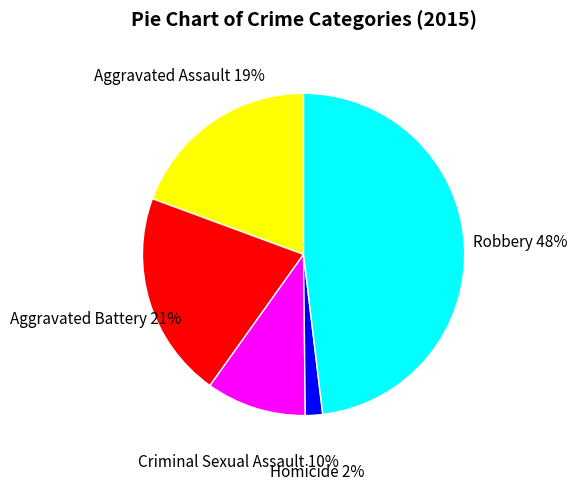

To the nearest percent, what portion does Criminal Sexual Assault represent?

10%